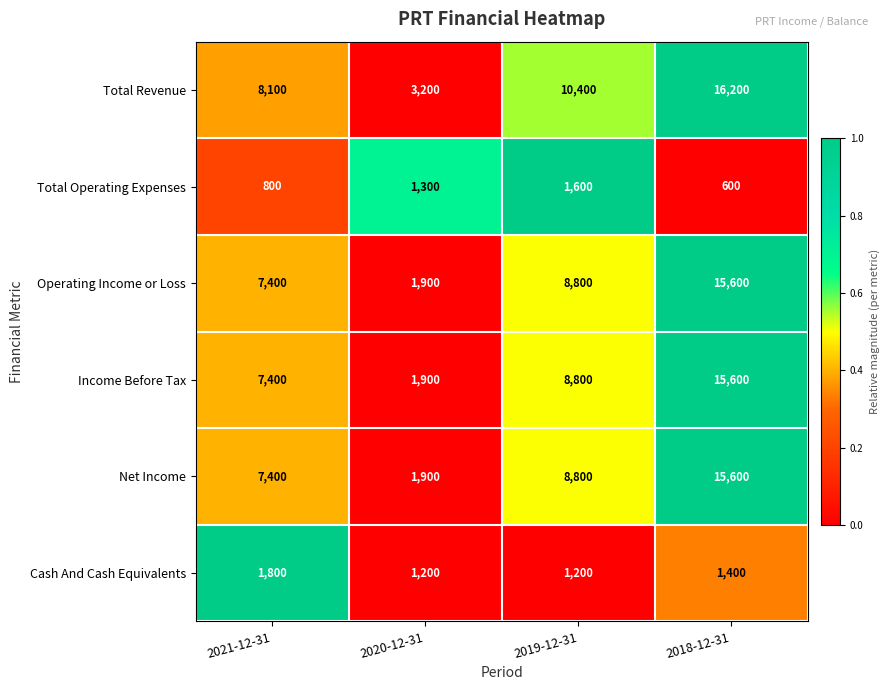

Reading right to left, extract all data points from this chart.

Total Revenue: 16200	10400	3200	8100
Total Operating Expenses: 600	1600	1300	800
Operating Income or Loss: 15600	8800	1900	7400
Income Before Tax: 15600	8800	1900	7400
Net Income: 15600	8800	1900	7400
Cash And Cash Equivalents: 1400	1200	1200	1800